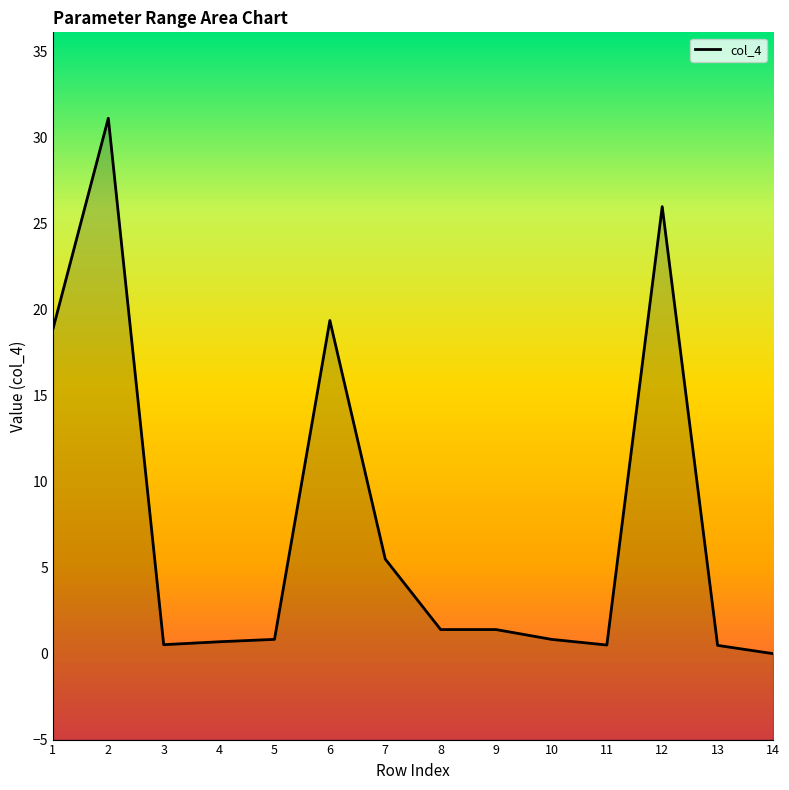

At which category does the chart reach its minimum across all series?

14